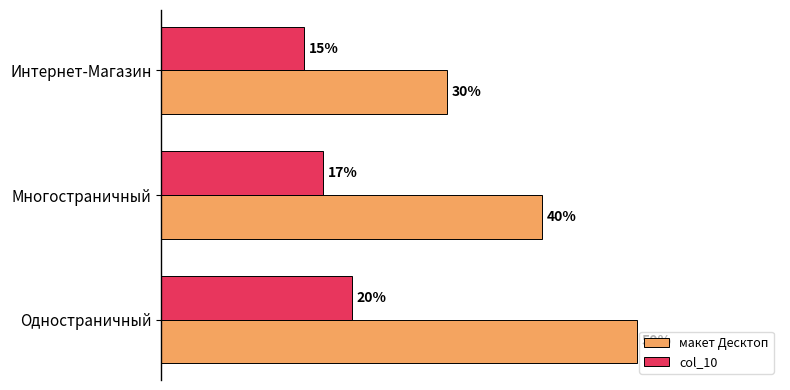

What are all the series names shown in the legend?

макет Десктоп, col_10